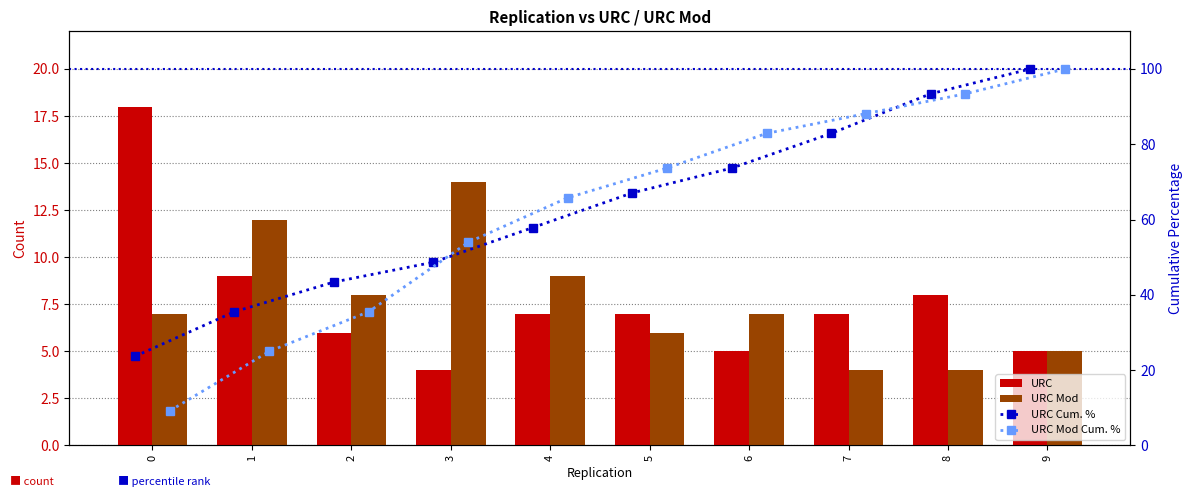

What is the sum of all URC Mod Cum. % values?

627.6